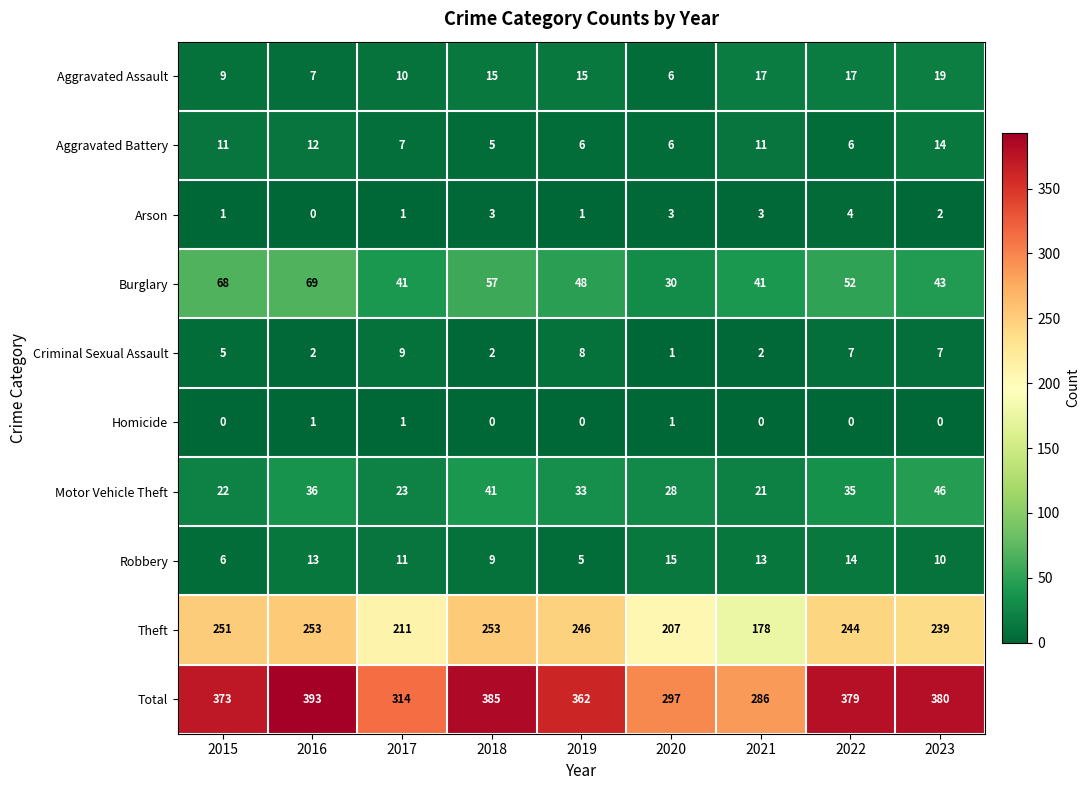

What is the approximate value of Robbery at 2023, to the nearest 10?

10